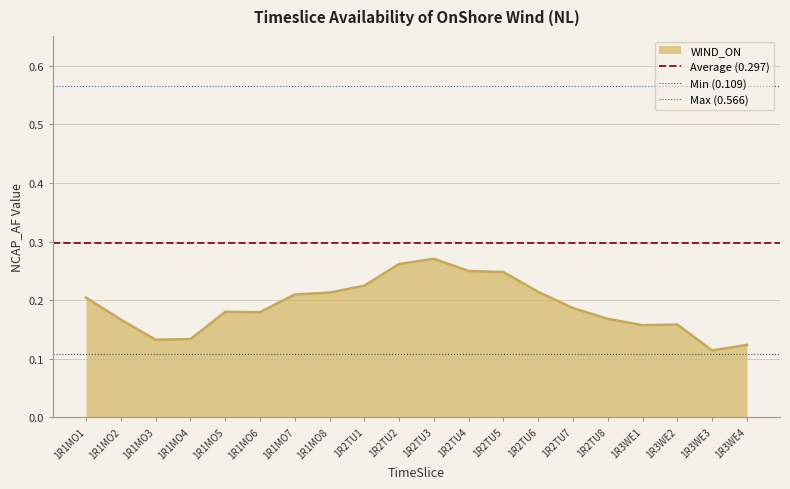

The value of WIND_ON at 1R1MO5 is 0.3. True or false?

False